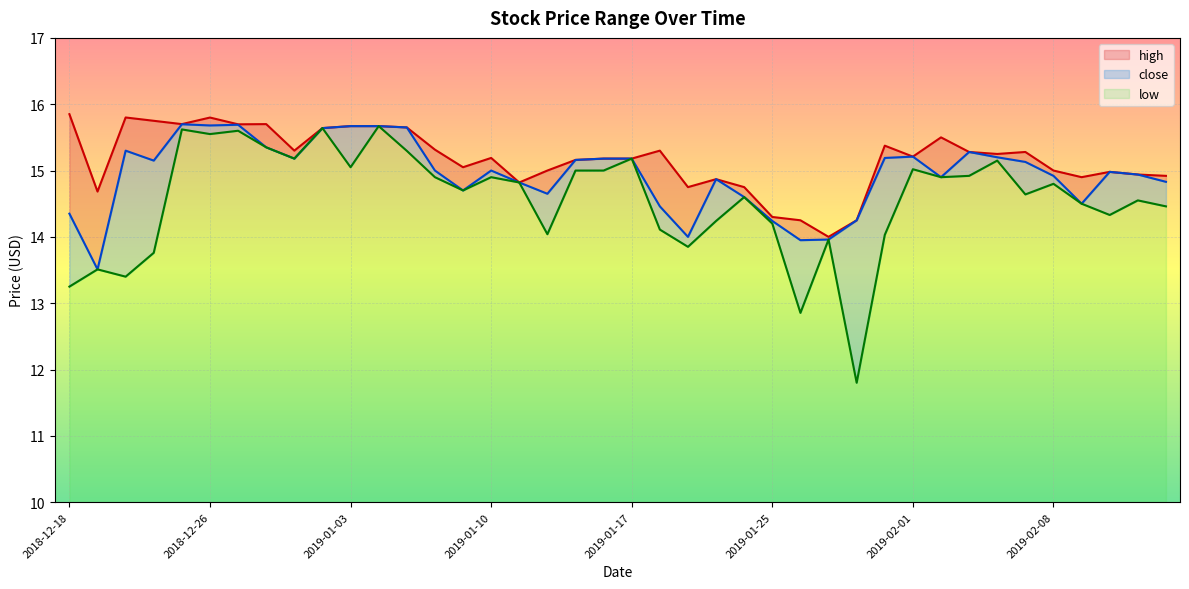

What is the maximum value for close?

15.7